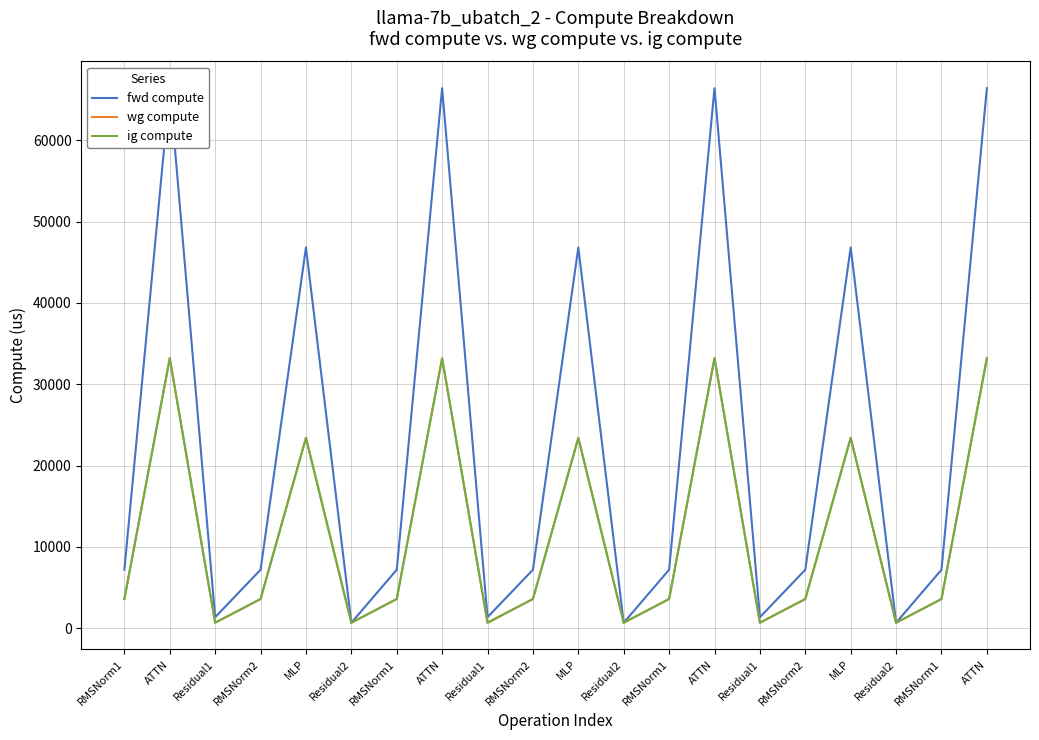

Is it true that ig compute equals 679.0 at Residual1?

True